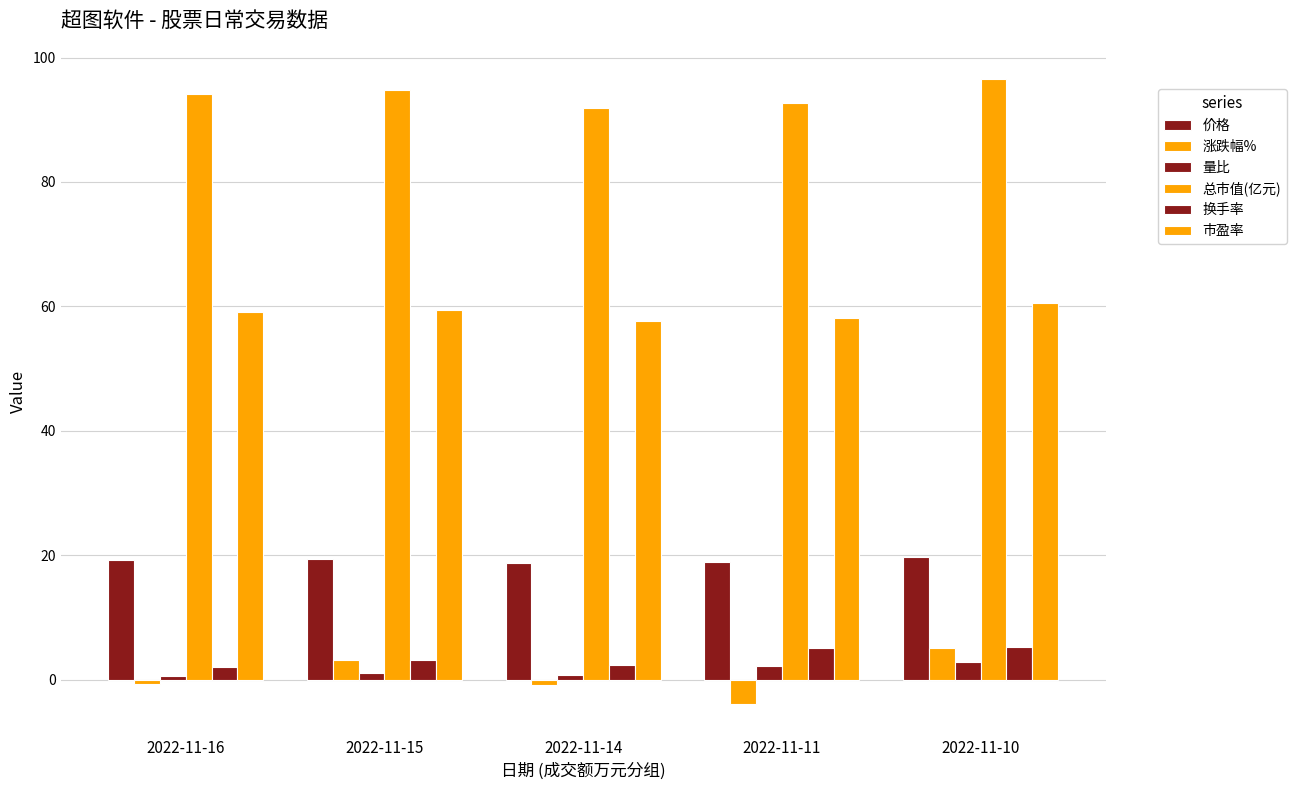

How many data points in 市盈率 are above 59?

3